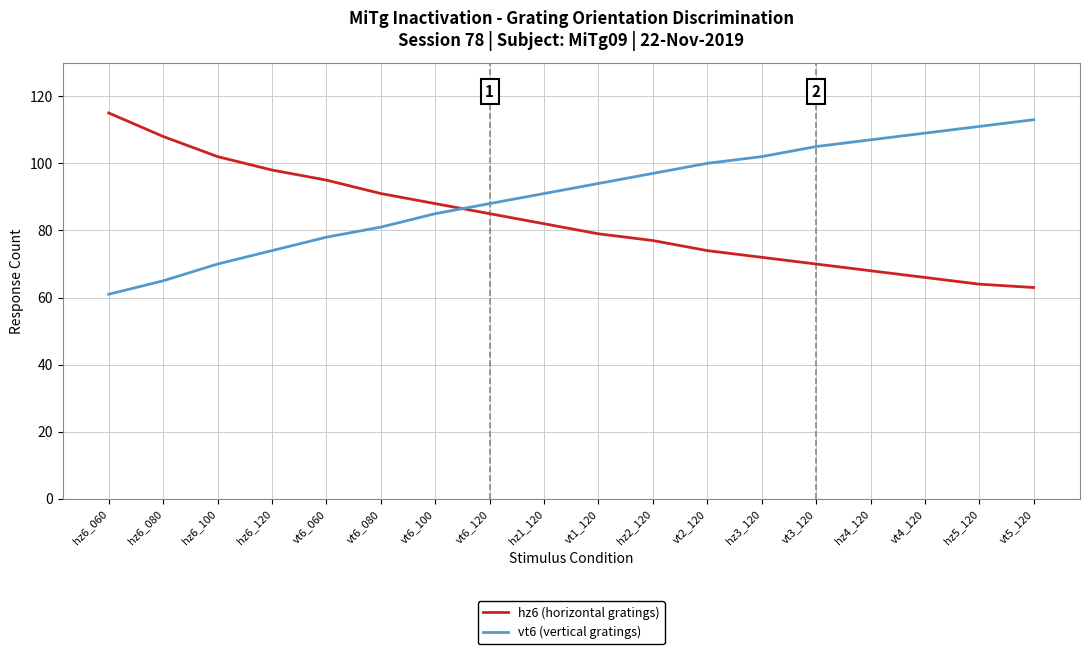

What is the spread (max minus min) of values at hz2_120?

20